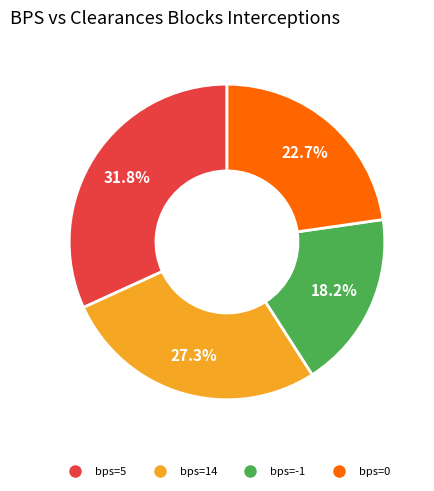

Is there a majority slice in this chart?

No